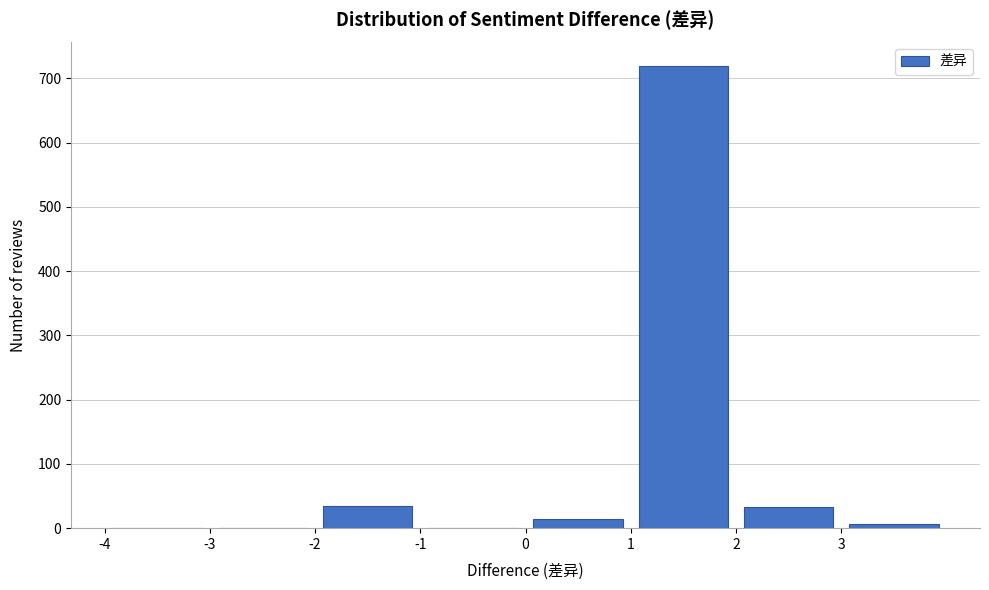

Reading left to right, list every bar in this chart as the range it spans on the x-axis followed by its height. The values are not printed on the chart, so give them approximately, as read against the axis.

-4 to -3: 0
-3 to -2: under 10
-2 to -1: 40
-1 to 0: under 10
0 to 1: 10
1 to 2: 720
2 to 3: 30
3 to 4: under 10